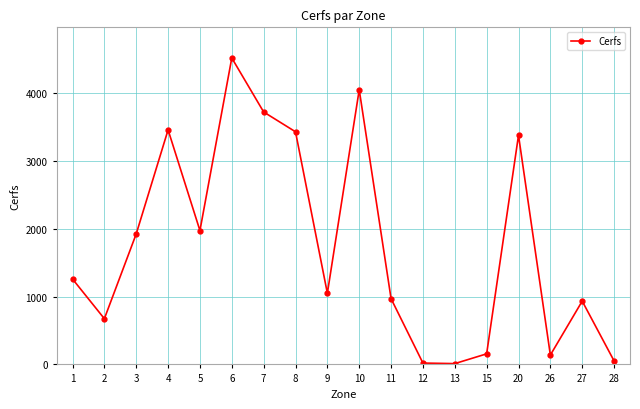

Where is the data nearest to the value 2264?

5